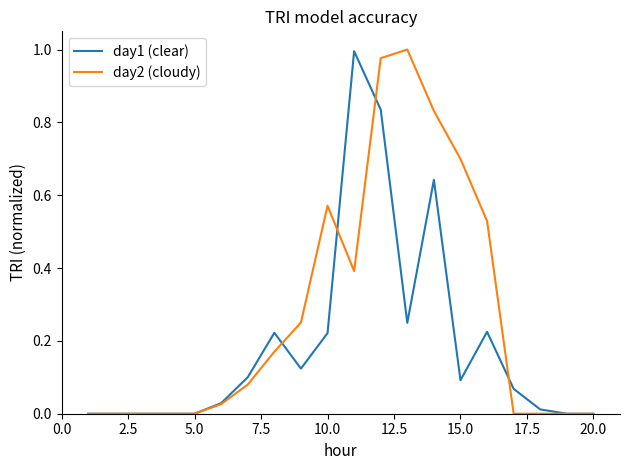

List the series in order of their overall mean, highest first.

day2 (cloudy), day1 (clear)